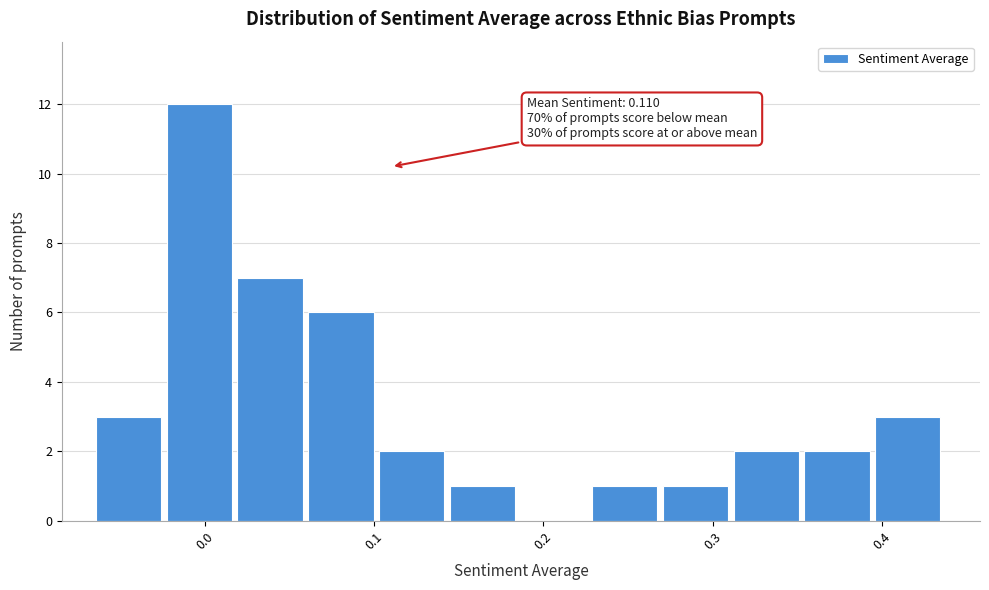

Over which range of the x-axis is the bar tallest?

-0.02 to 0.02